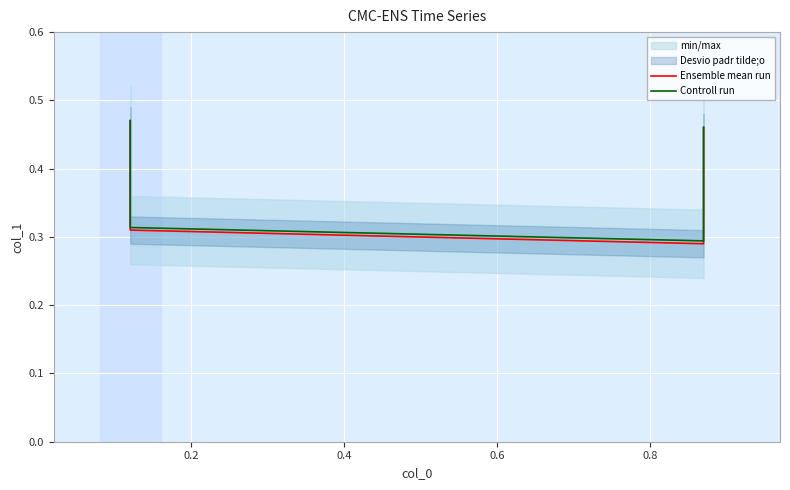

What is the value of the Controll run point at the 4th from the left?

0.5